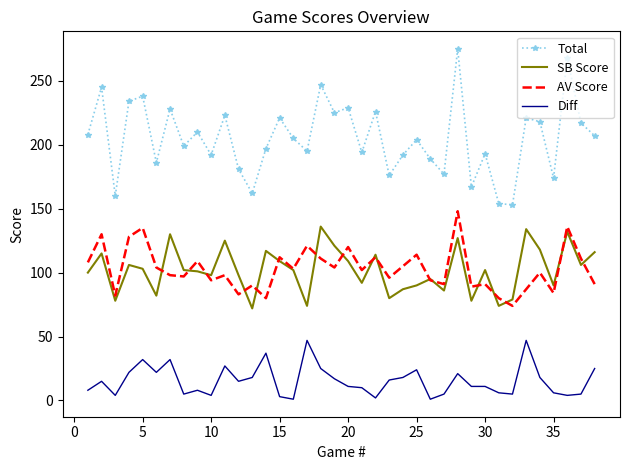

Which series has the widest spread of values?

Total